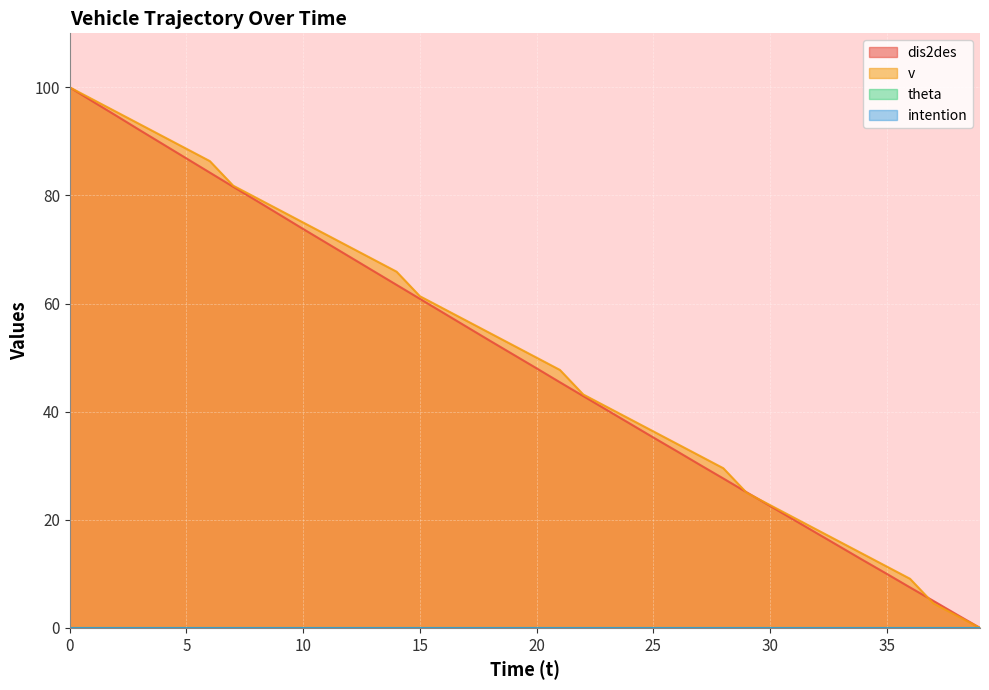

List the series in order of their peak value, lowest first.

dis2des, v